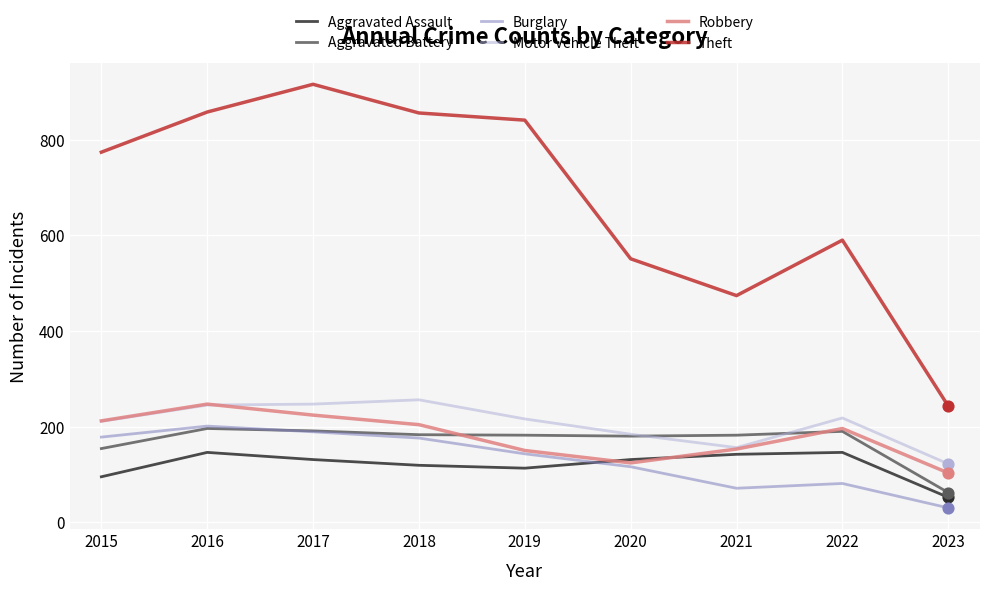

What are all the series names shown in the legend?

Aggravated Assault, Aggravated Battery, Burglary, Motor Vehicle Theft, Robbery, Theft